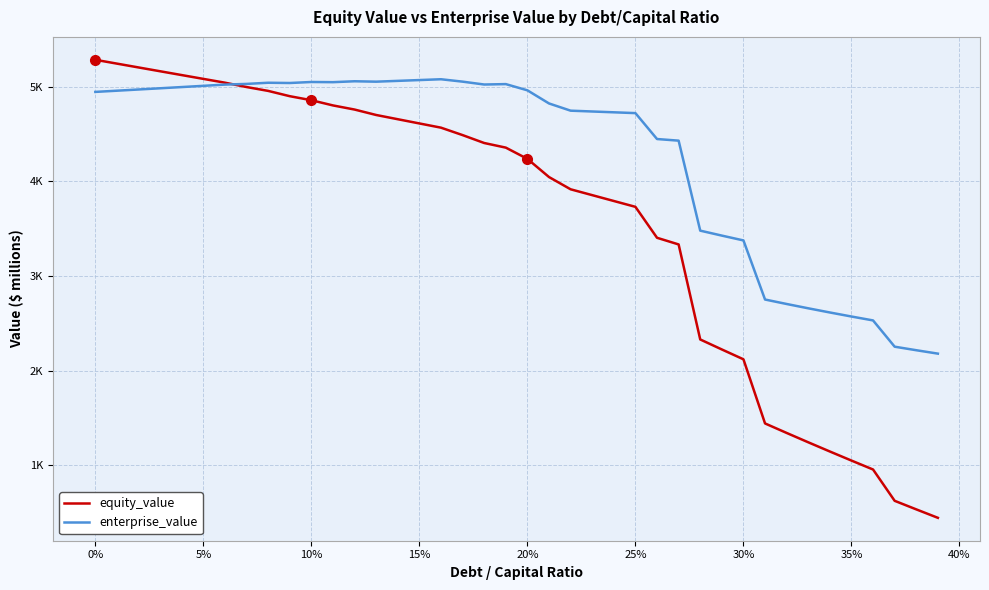

True or false: equity_value and enterprise_value intersect in this chart.

True